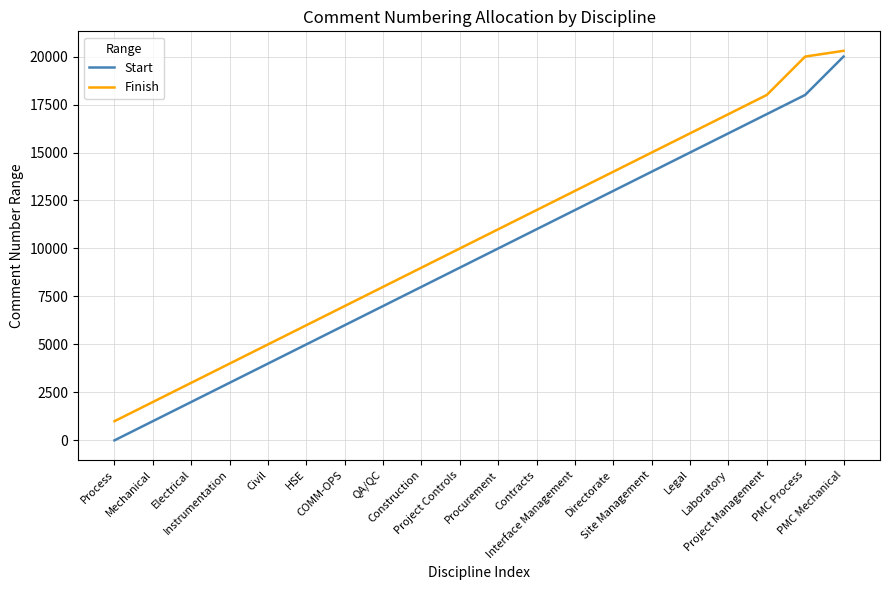

How many lines are shown in the chart?

2